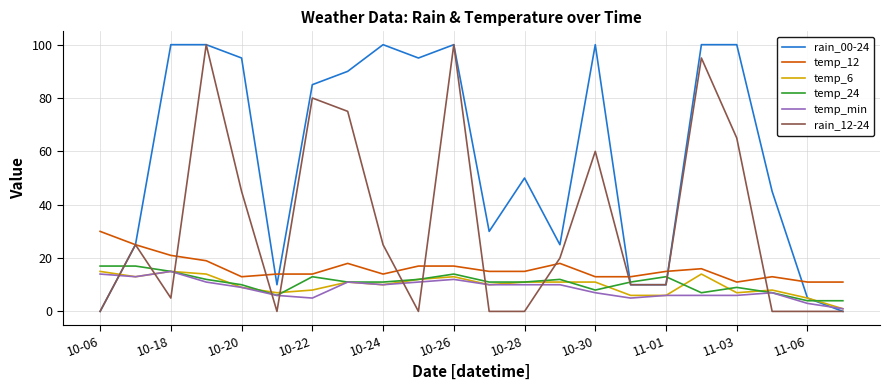

What is the difference between the maximum and minimum values in the rain_12-24 series?

100